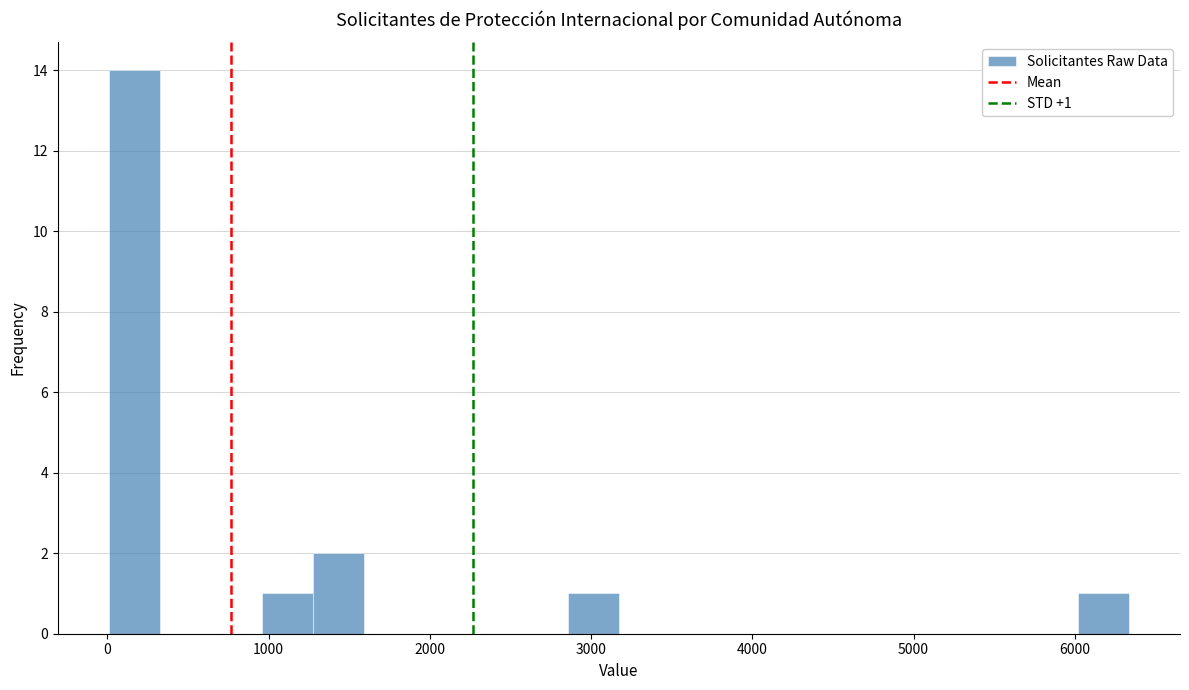

Read against the x-axis, roughly where is the centre of the tallest bar?

200